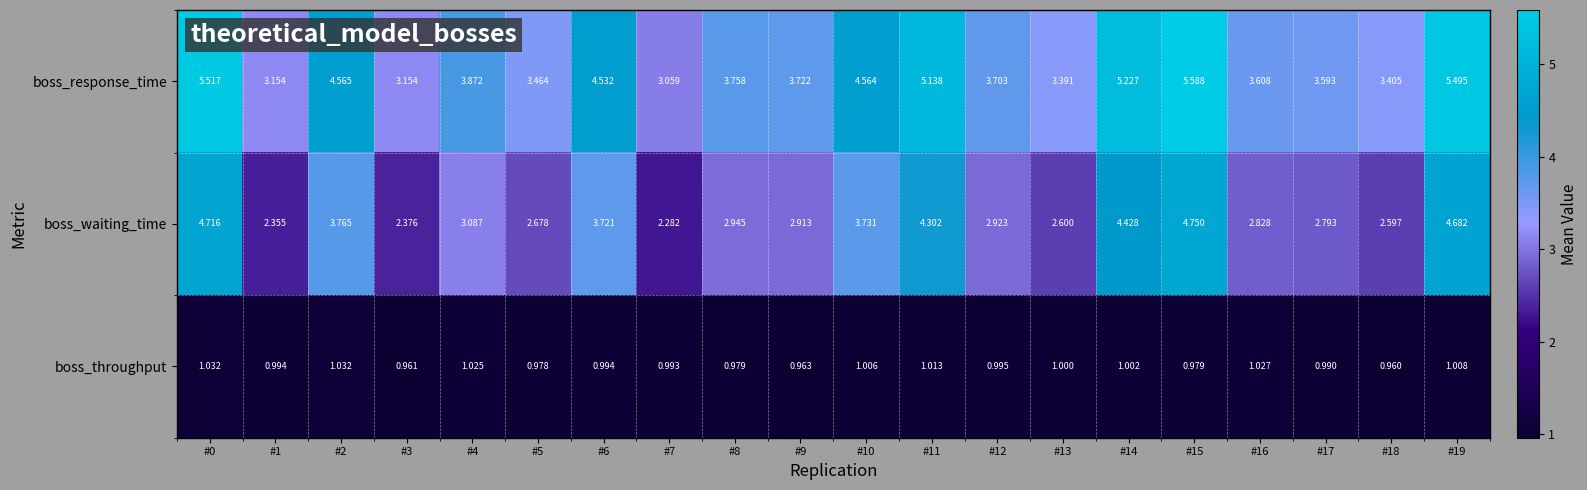

Which series changed the most between #5 and #11?

boss_response_time